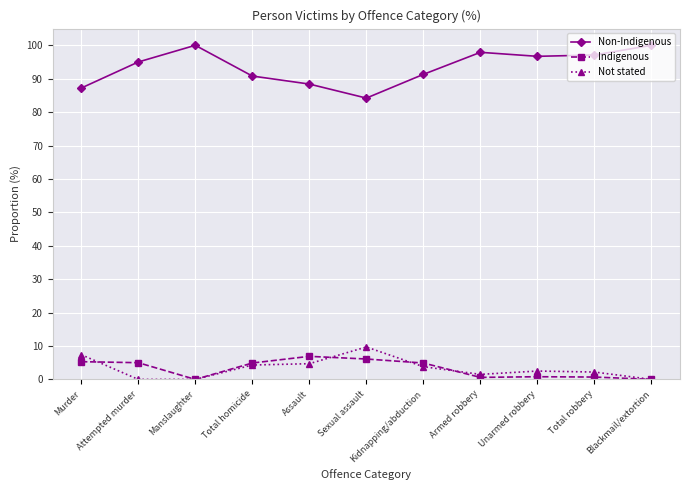

True or false: Indigenous and Non-Indigenous intersect in this chart.

False